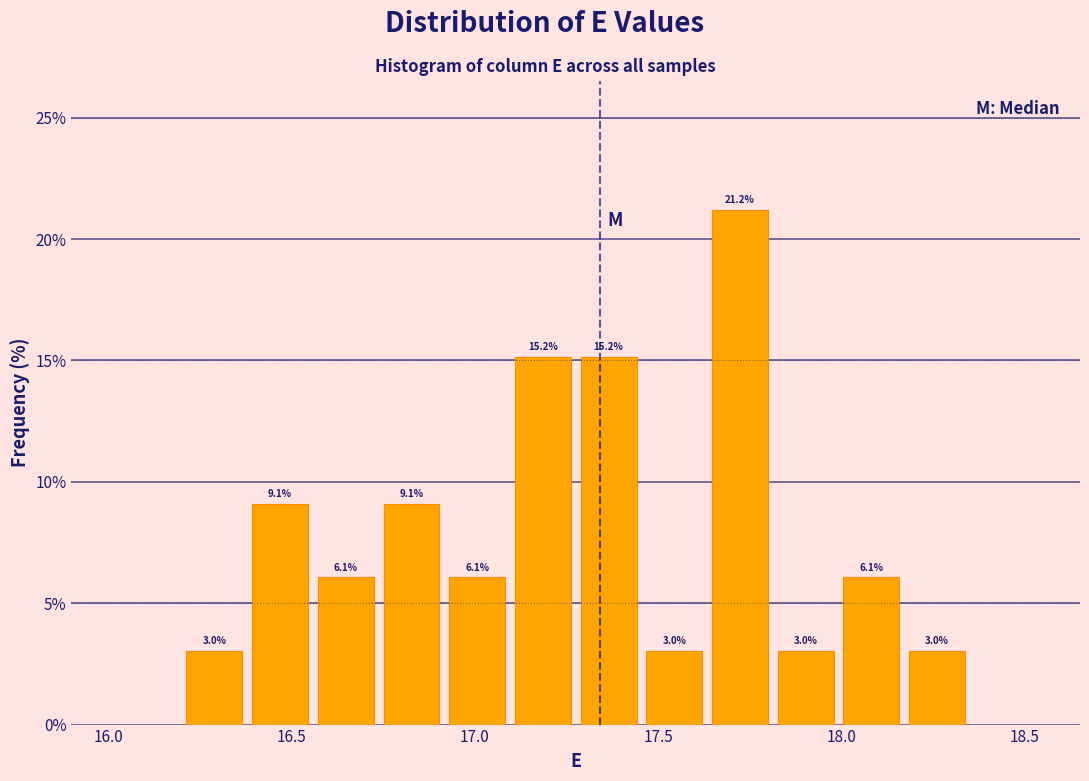

Read against the x-axis, roughly where is the centre of the tallest bar?

17.70